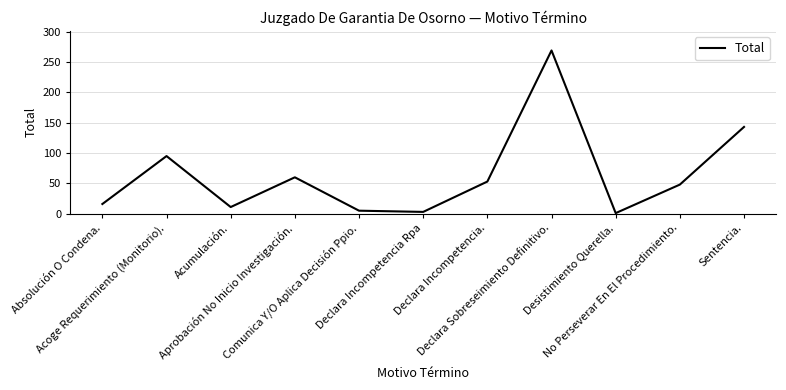

The value at Comunica Y/O Aplica Decisión Ppio. is 5. True or false?

True